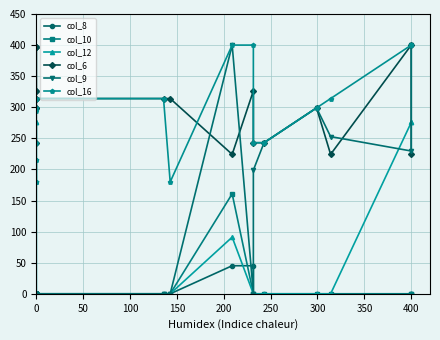

What is the label of the 5th point from the left?

200